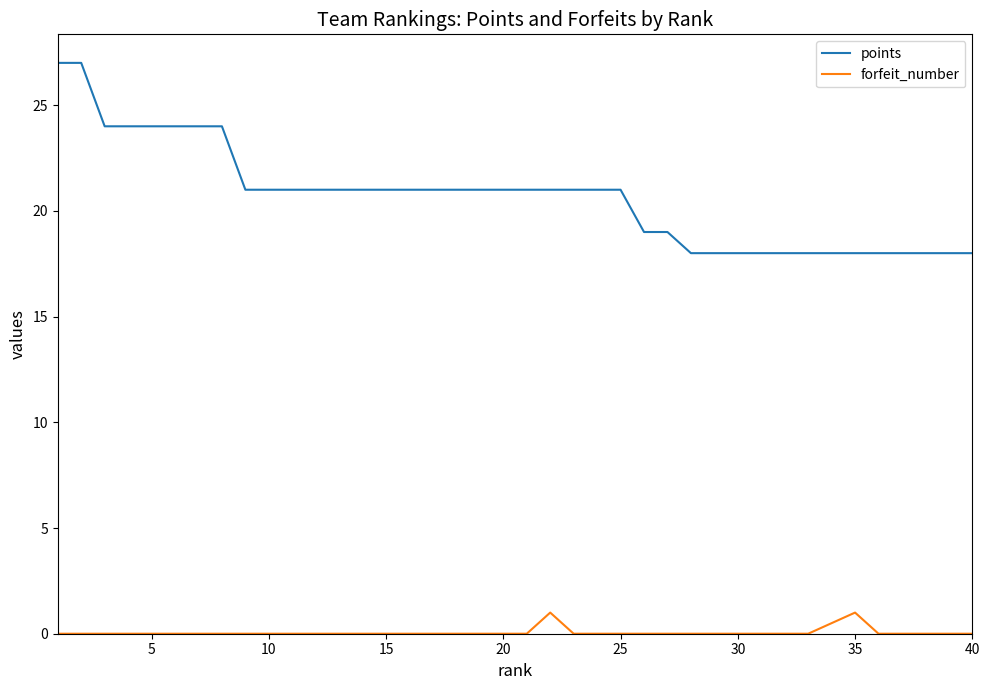

The points series shows 10 at 25. True or false?

False